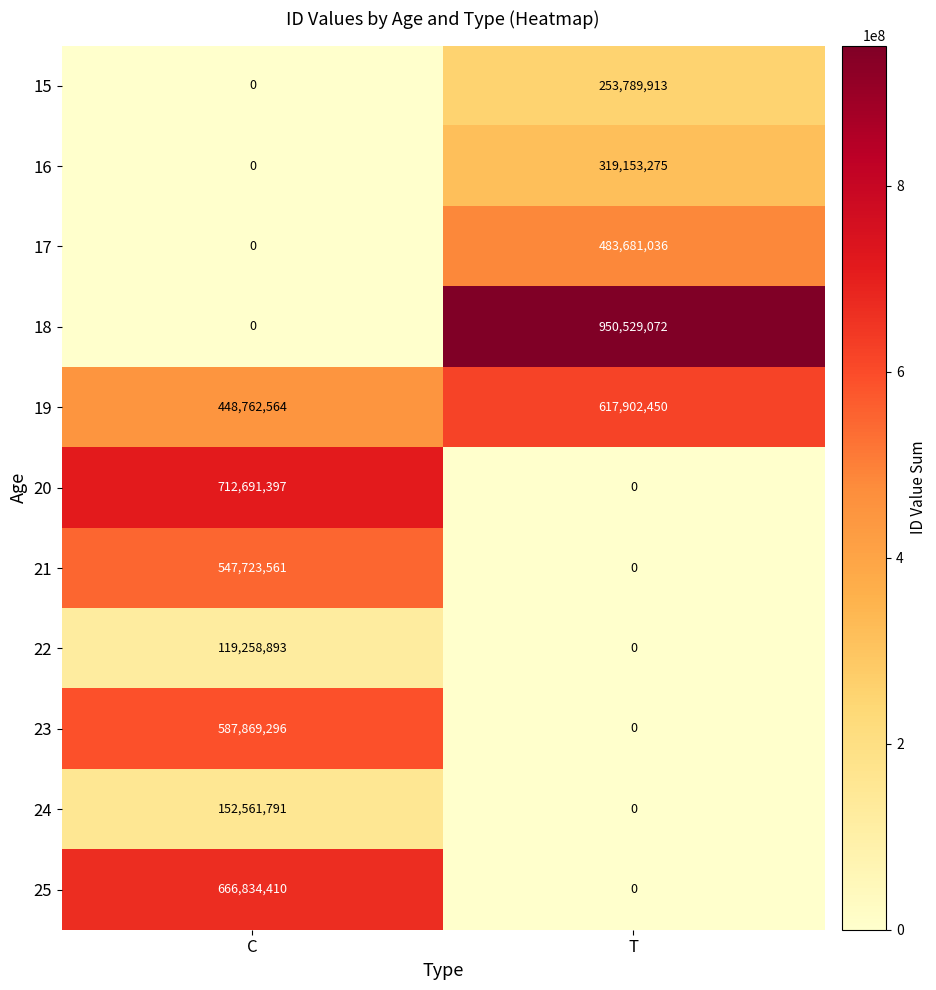

The value of 22 at C is 119258893. True or false?

True